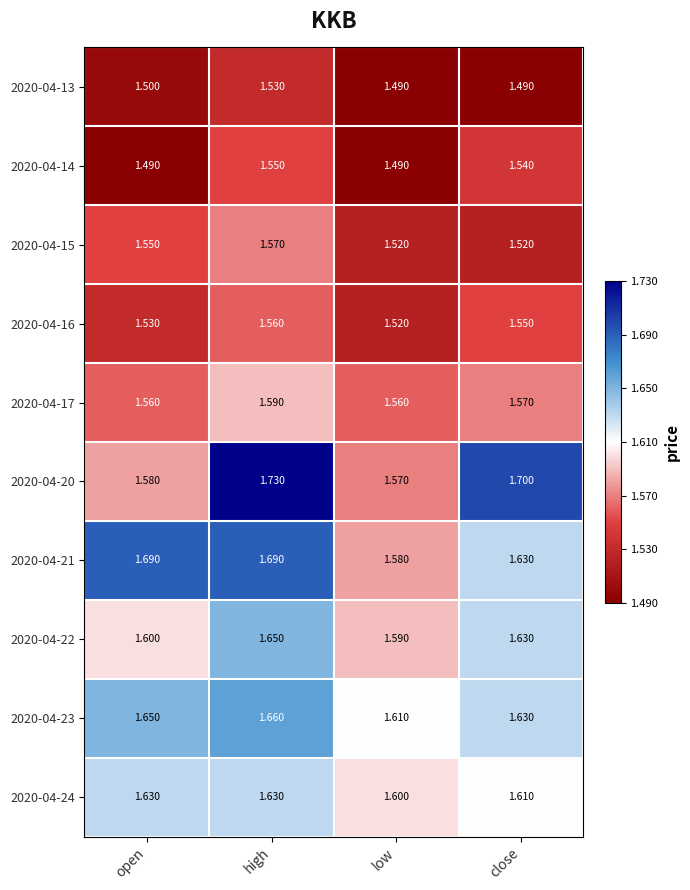

At which category is the sum across all series the highest?

high